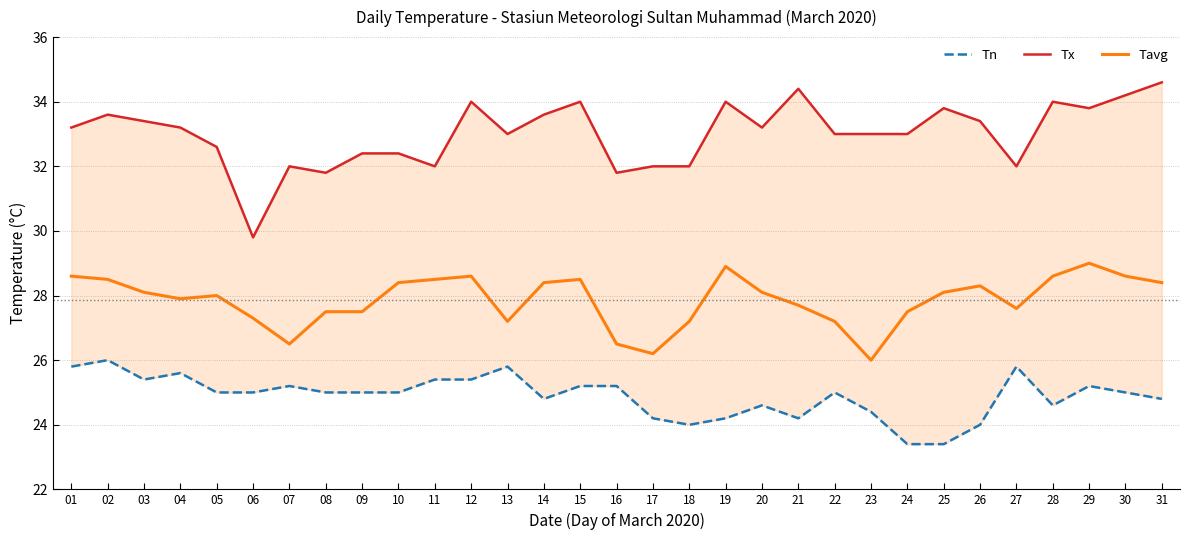

What is the difference between the Tx values at 12 and 02?

0.4